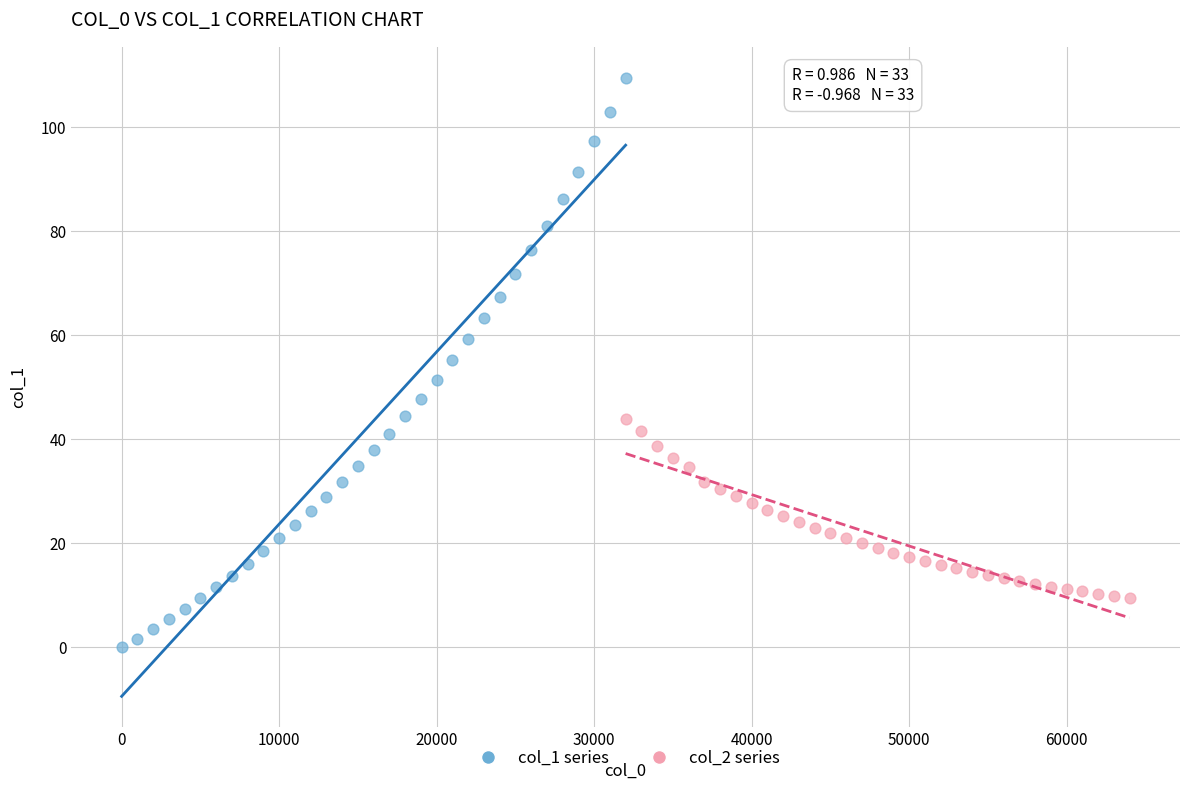

Which series contains the highest Y value?

col_1 series